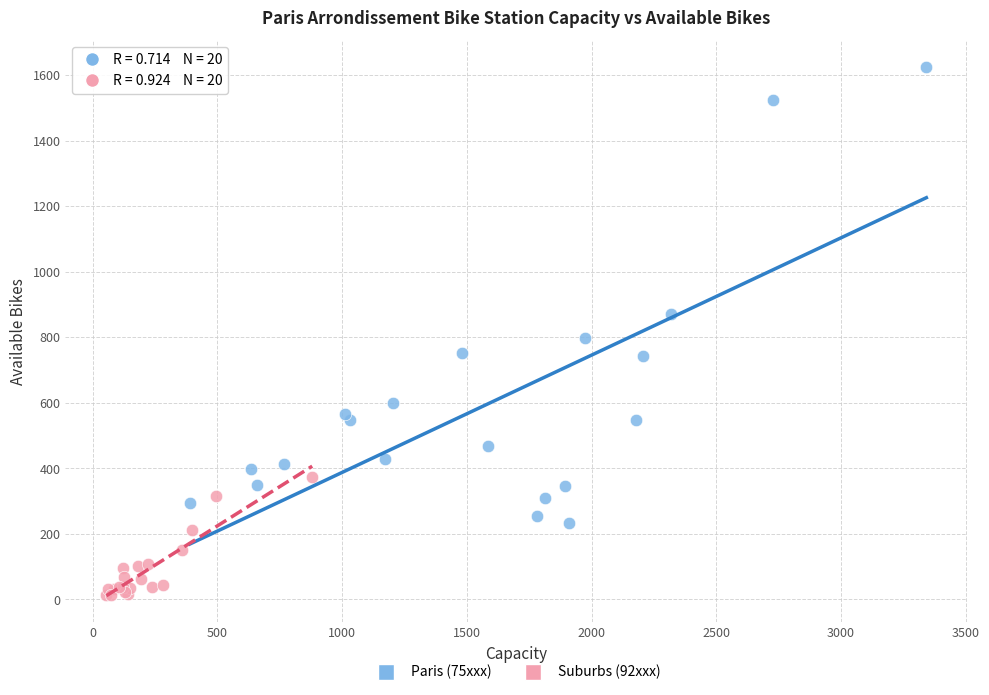

Which series contains the lowest Y value?

Suburbs (92xxx)